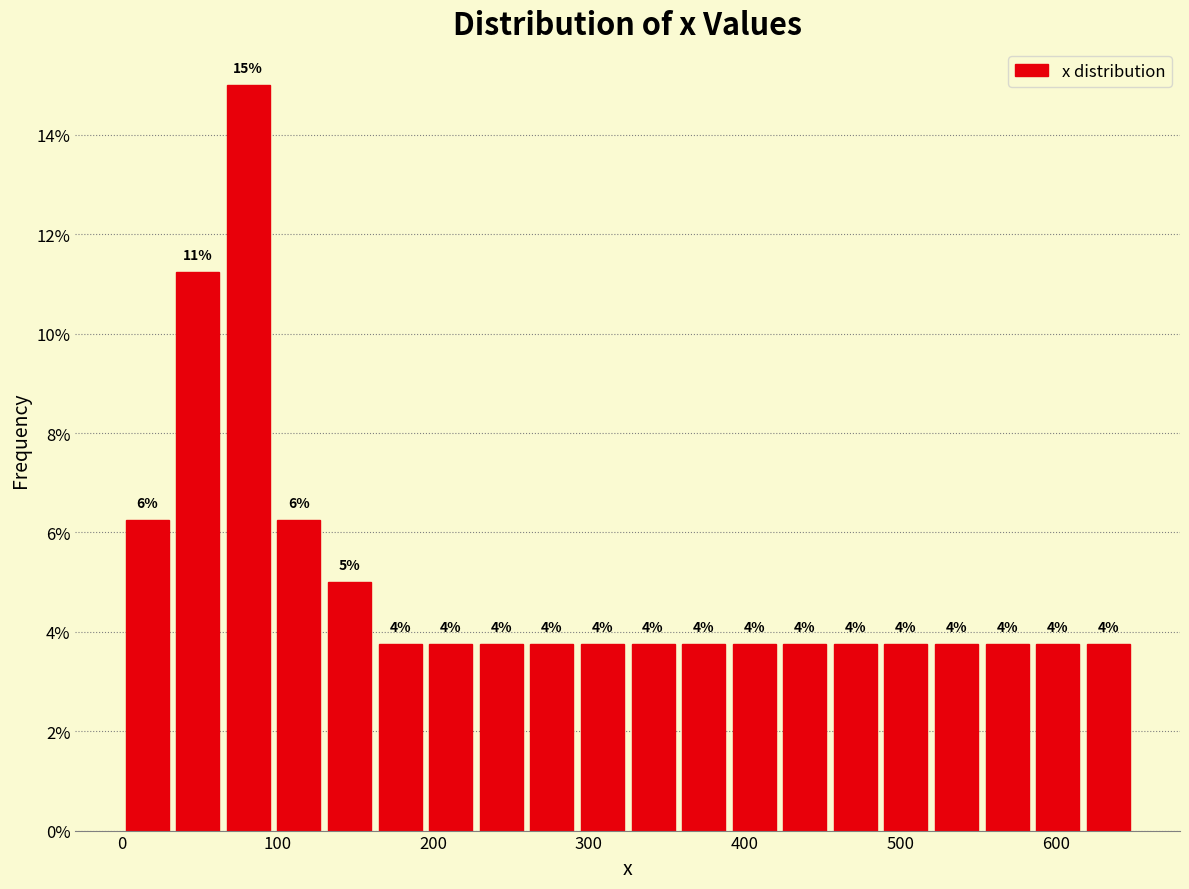

Around what value on the x-axis is the tallest bar? Give the approximate position of its centre, as read against the axis.

80